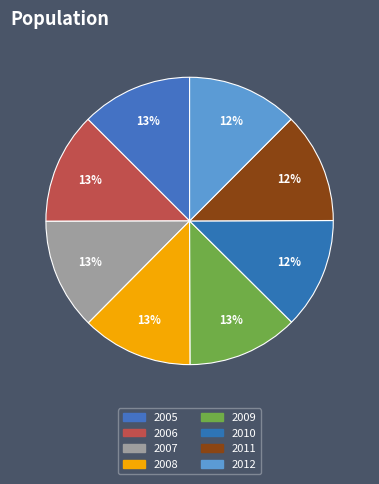

To the nearest percent, what percentage of the pie is 2005?

13%